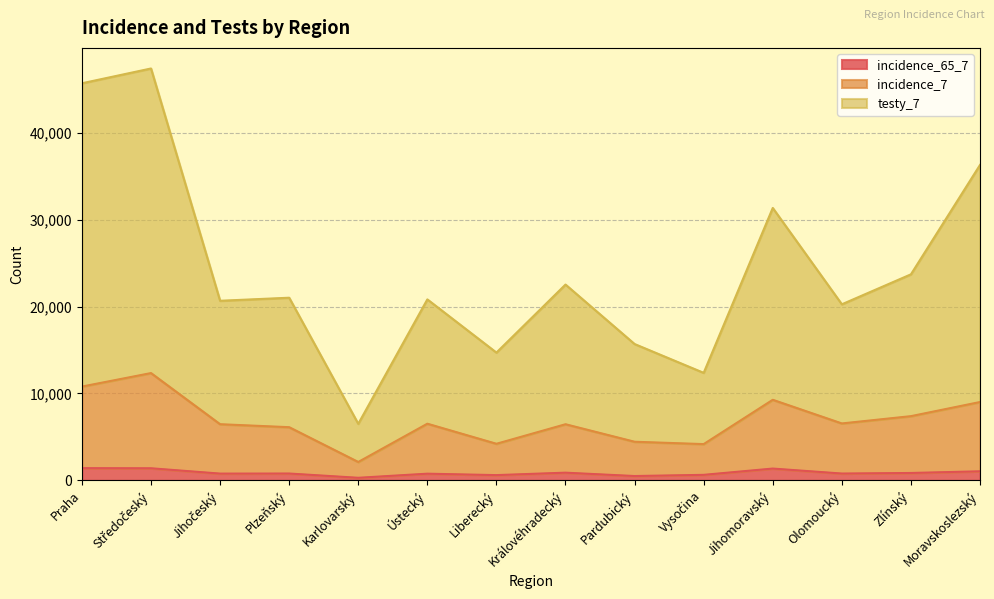

What is the lowest value of the incidence_65_7 series?

293